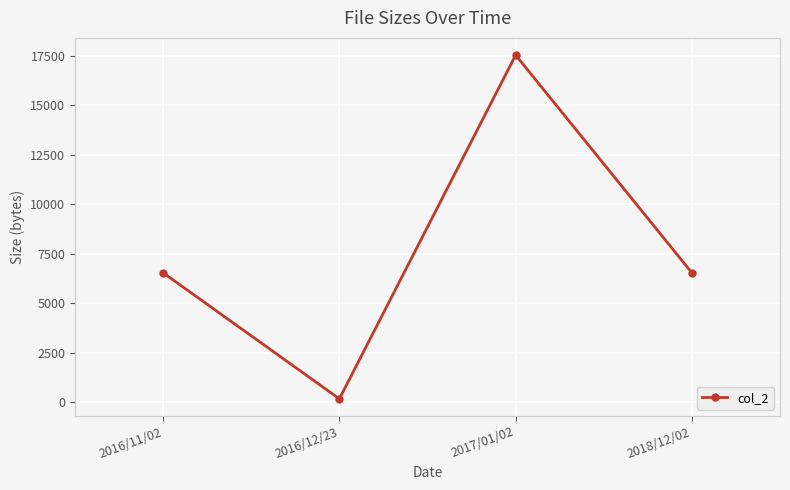

True or false: the data shows 1926 at 2016/11/02.

False